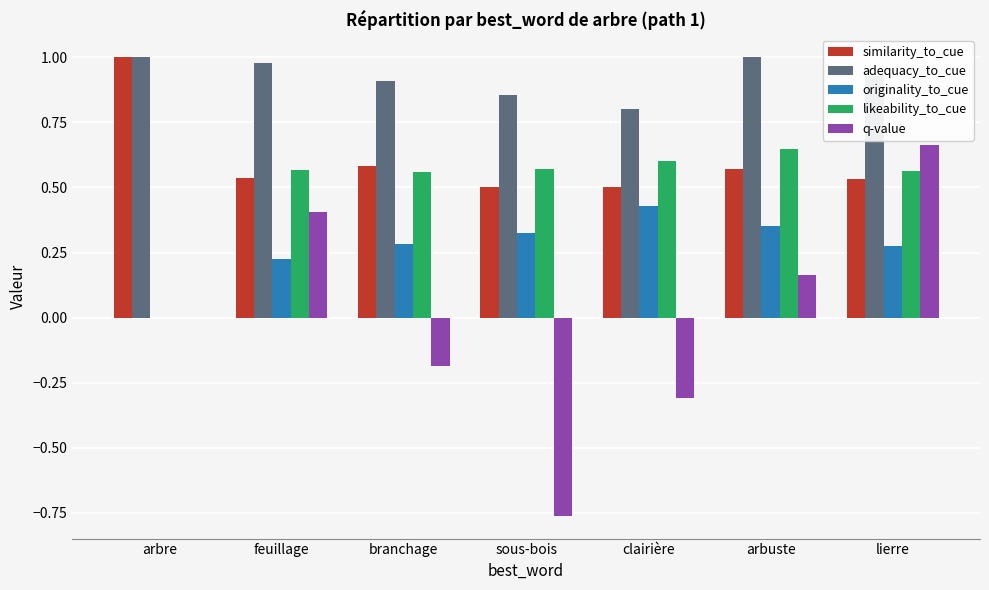

Is the value of originality_to_cue at branchage greater than the value of q-value at feuillage?

No